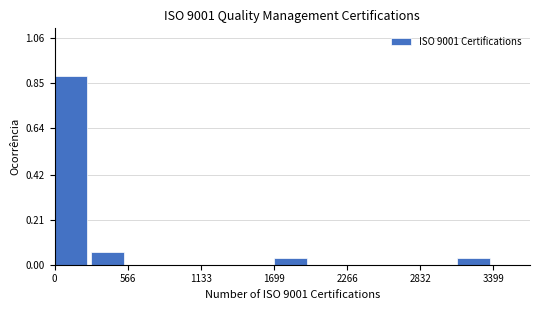

Read against the x-axis, roughly where is the centre of the tallest bar?

100